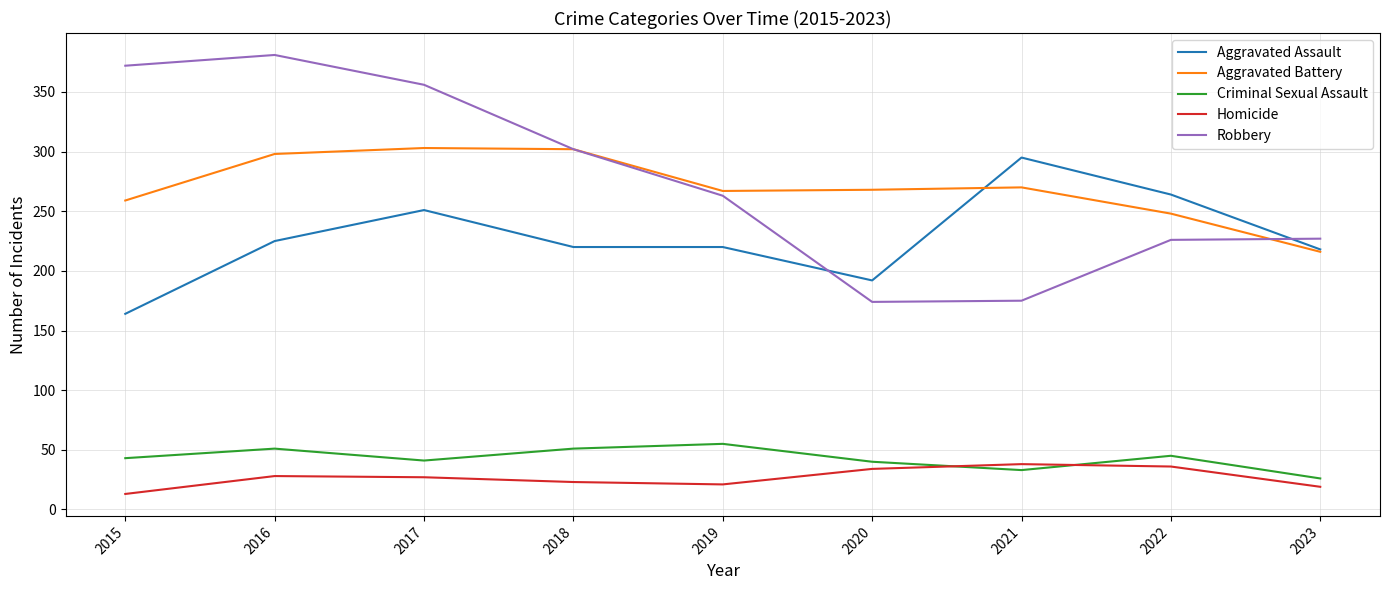

Is the value of Criminal Sexual Assault at 2017 greater than the value of Homicide at 2020?

Yes